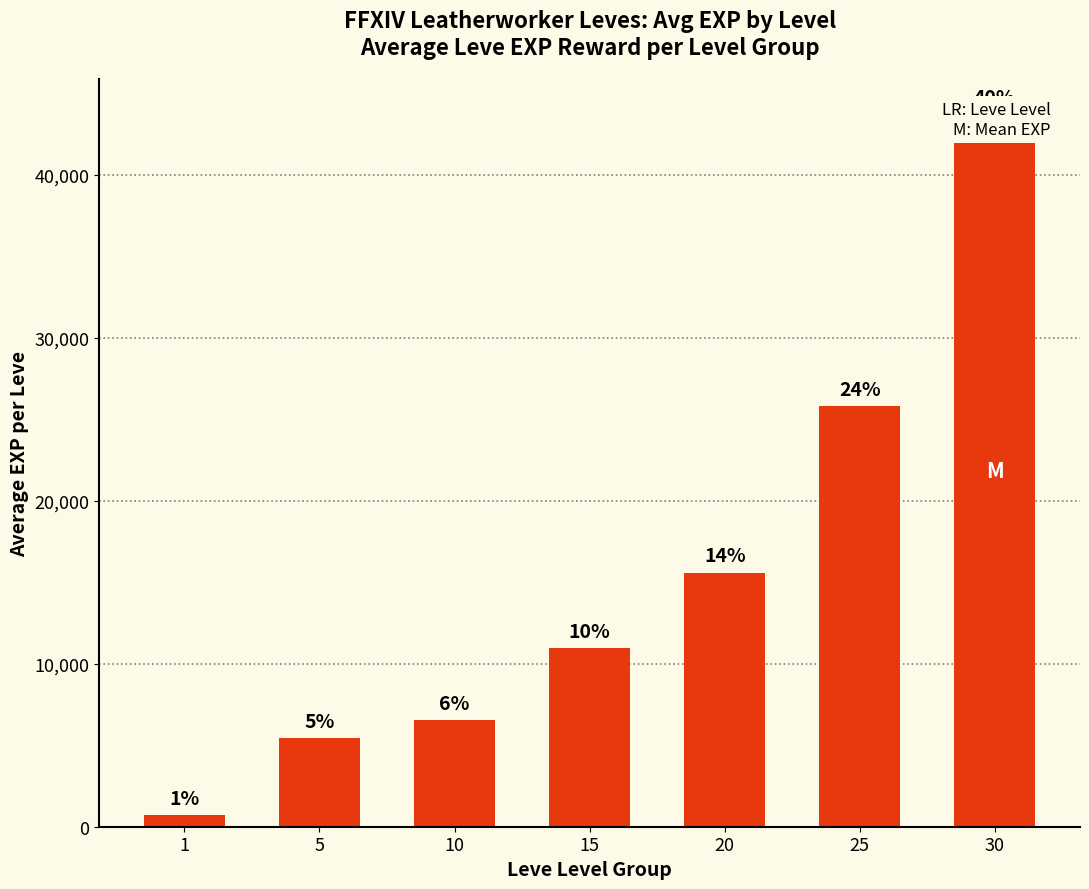

How many series are shown in this chart?

1